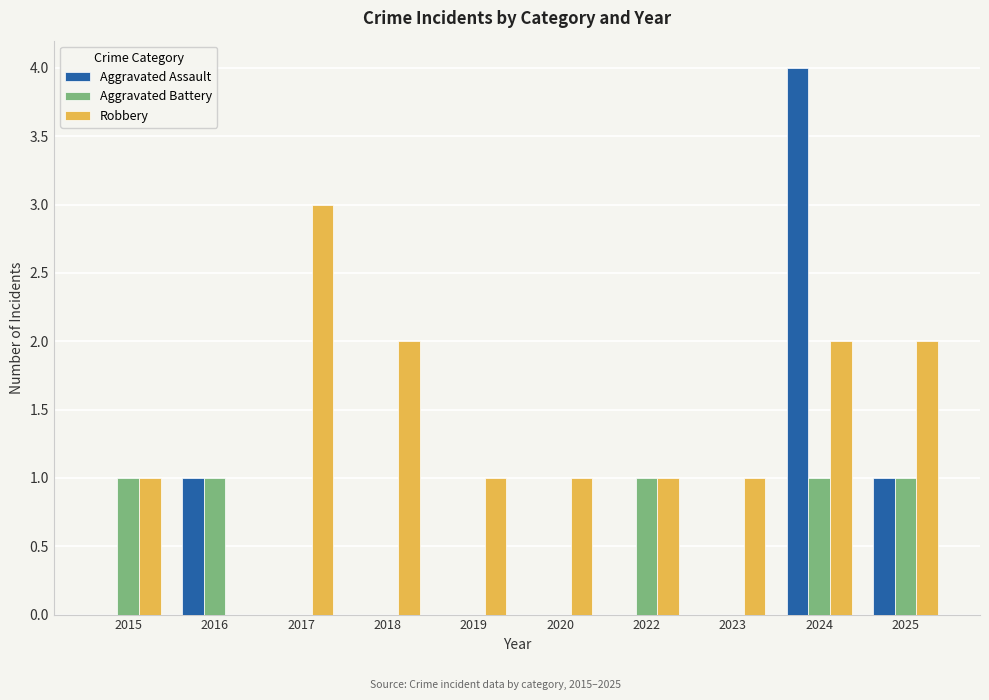

Read the Robbery value at 2020.

1